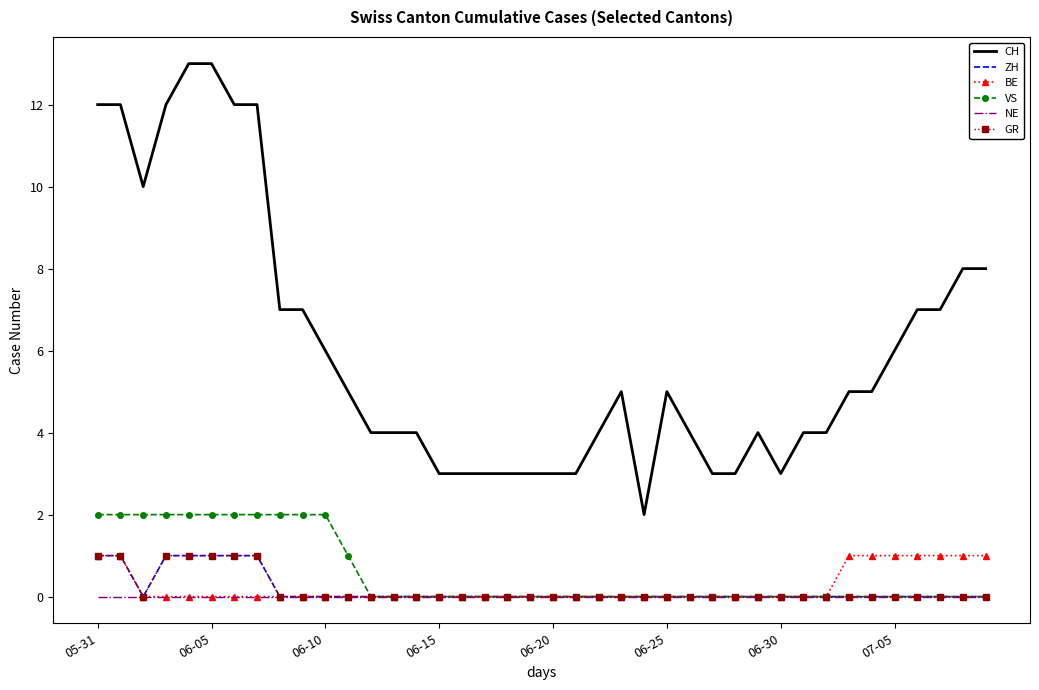

What are all the series names shown in the legend?

CH, ZH, BE, VS, NE, GR